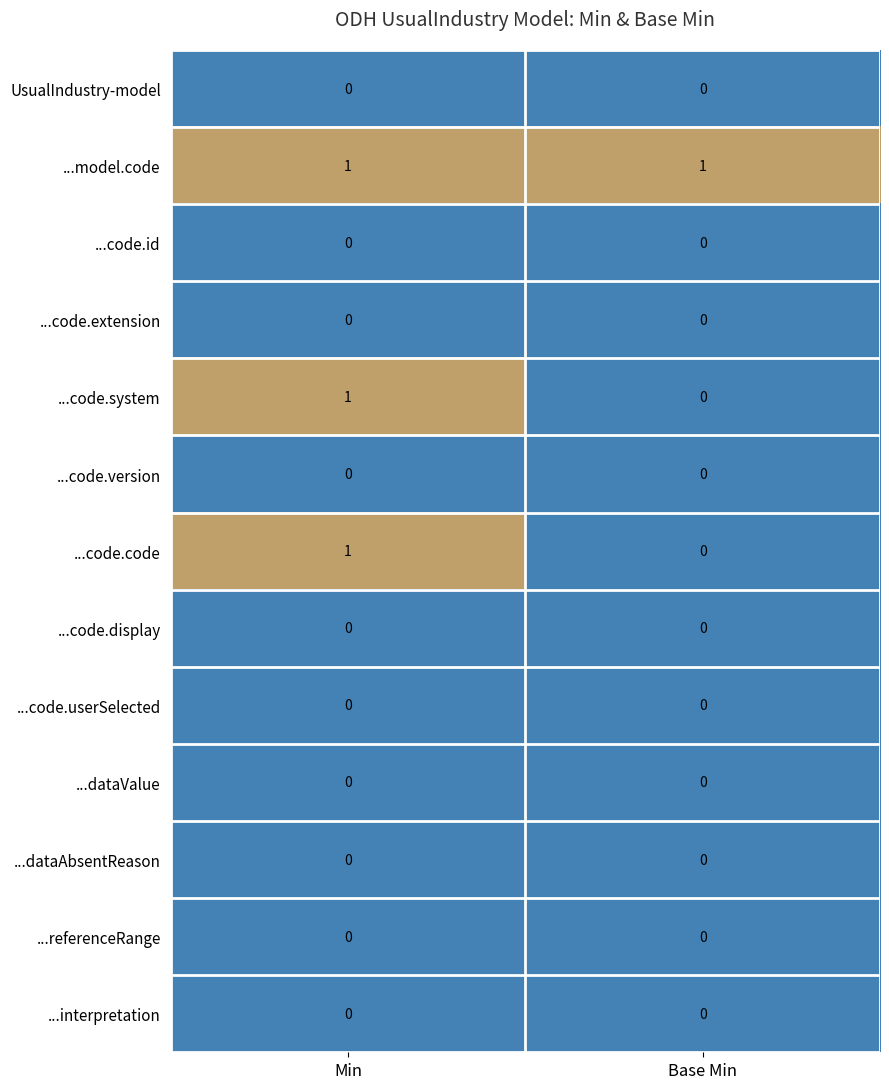

How many series are shown in this chart?

13